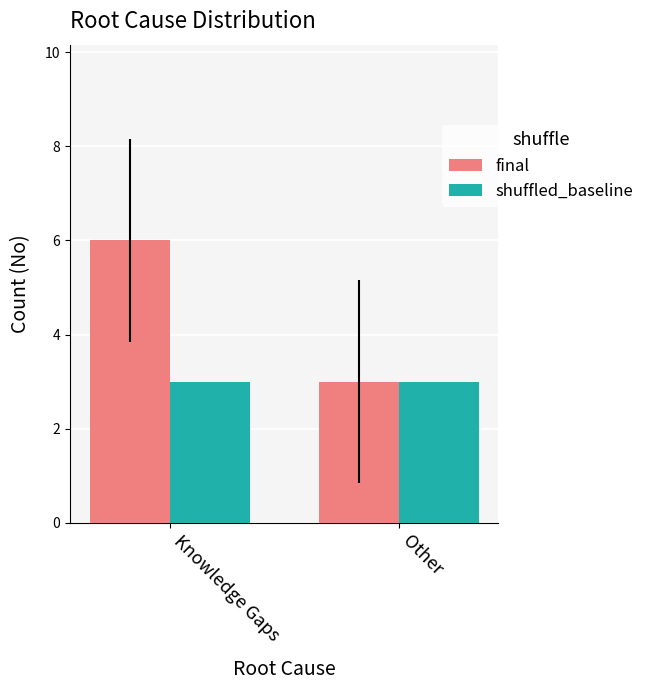

What is the average value of the shuffled_baseline series?

3